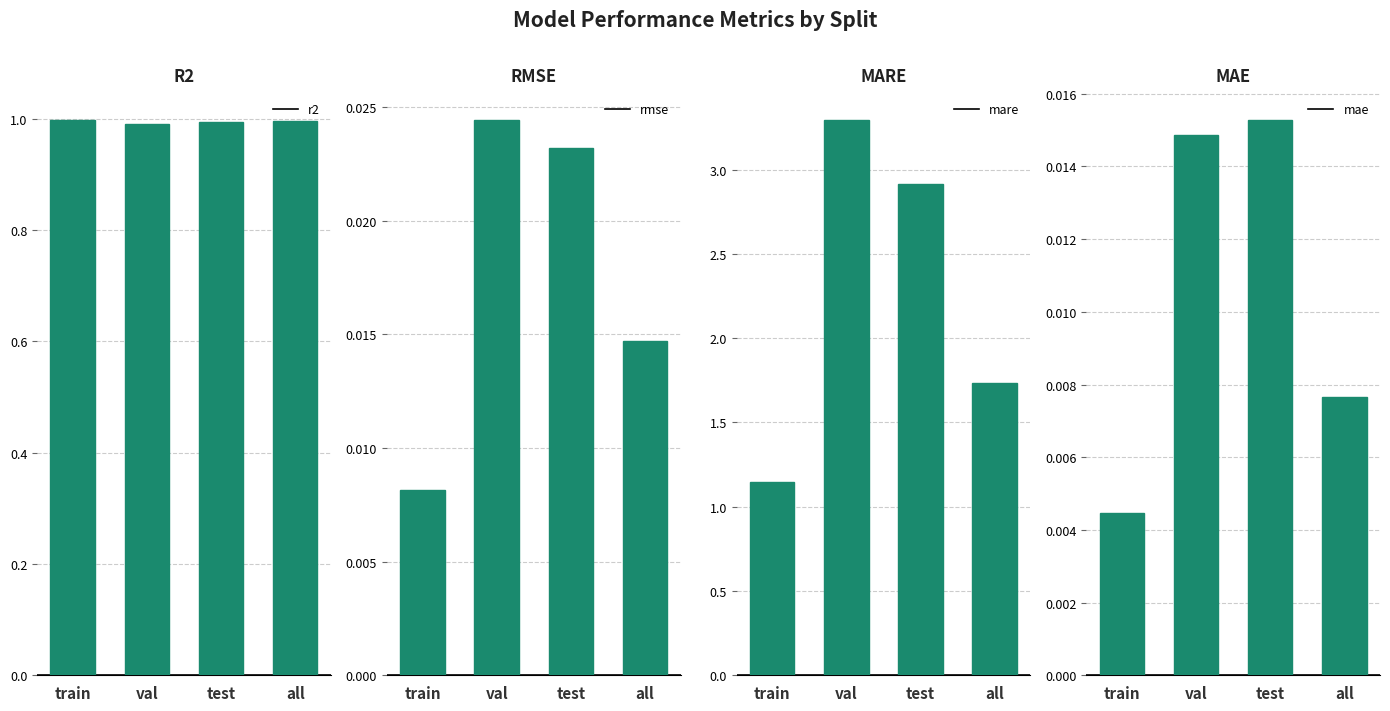

What is the value of the r2 bar at the 2nd from the left?

1.0